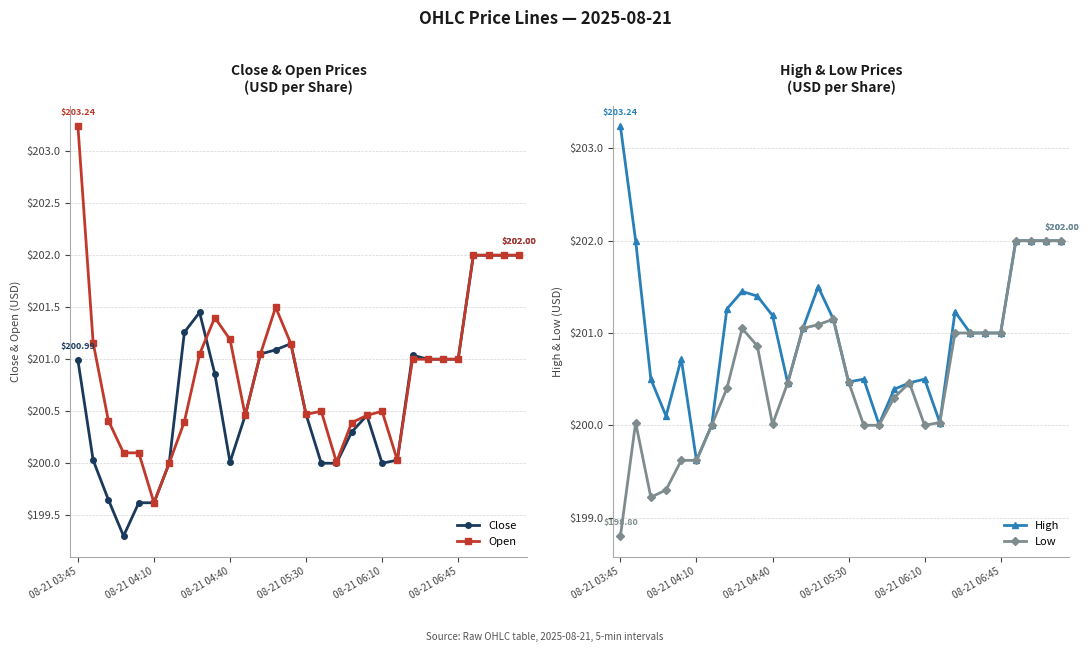

Which series has the largest range (max minus min)?

Open